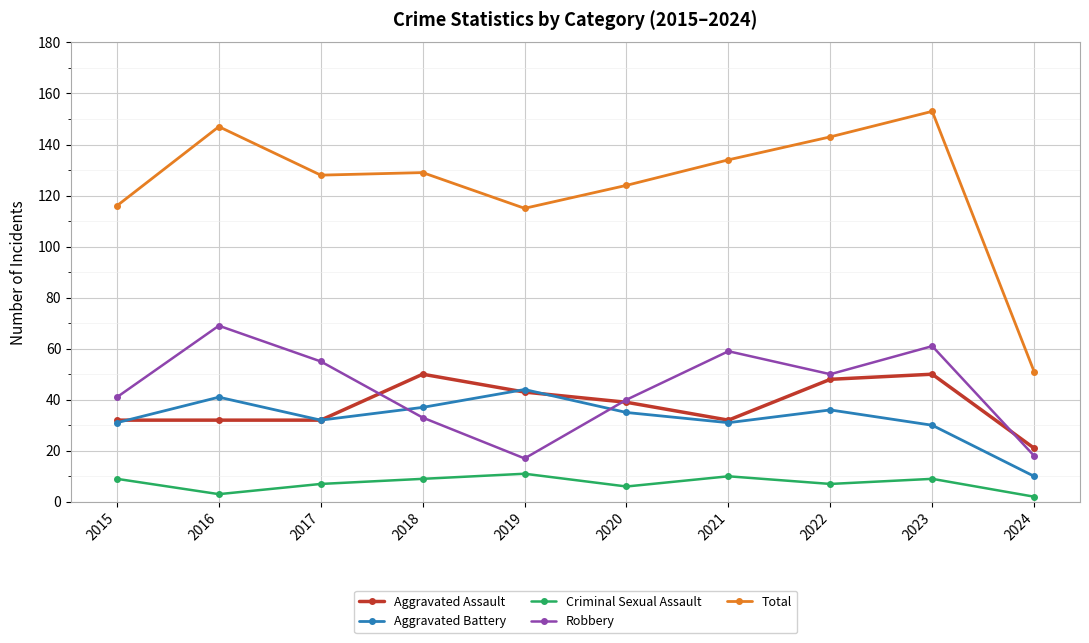

How many lines are shown in the chart?

5